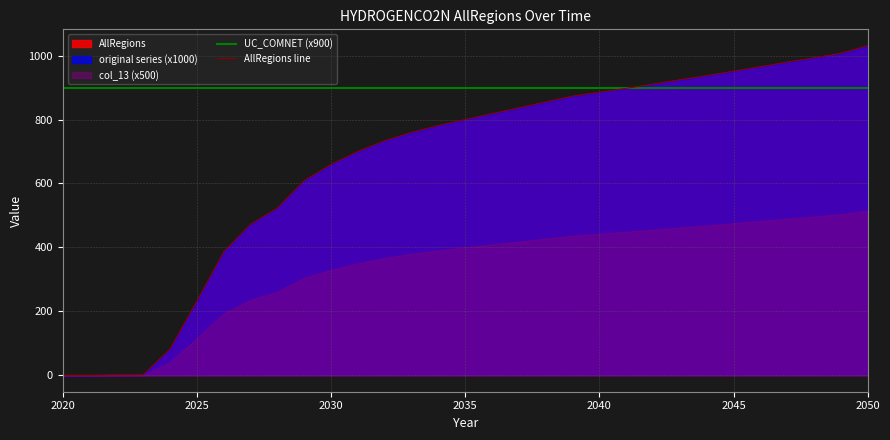

What is the minimum value for UC_COMNET (x900)?

900.0